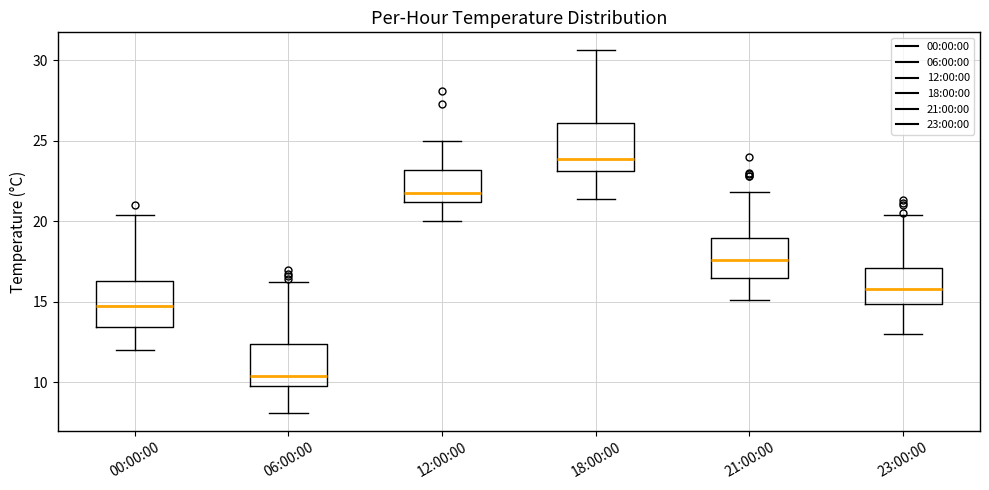

Which box's median line is the highest?

18:00:00